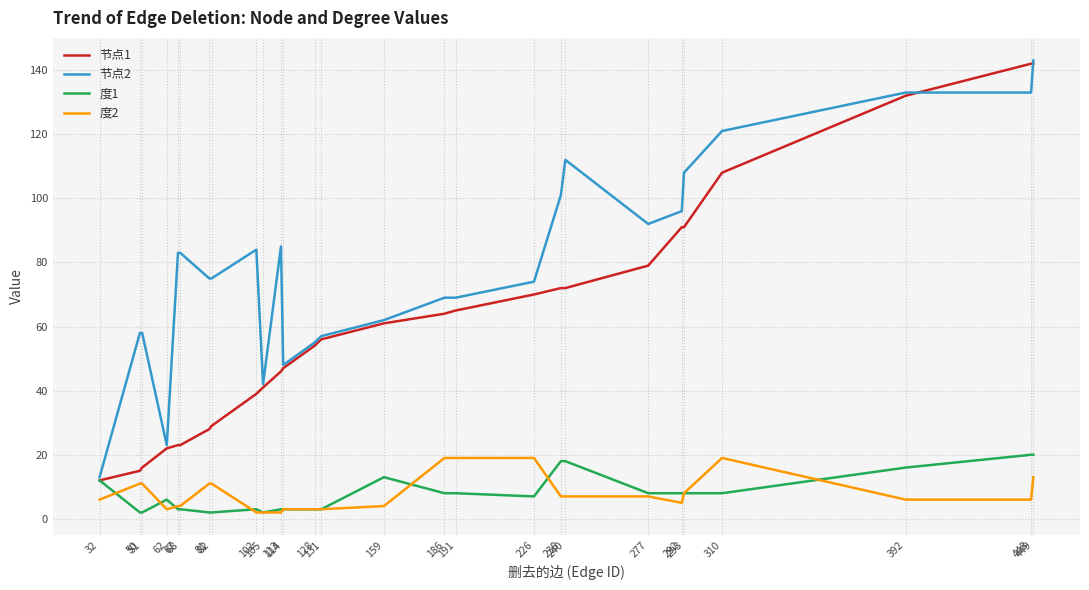

Which series has the largest total across all categories?

节点2